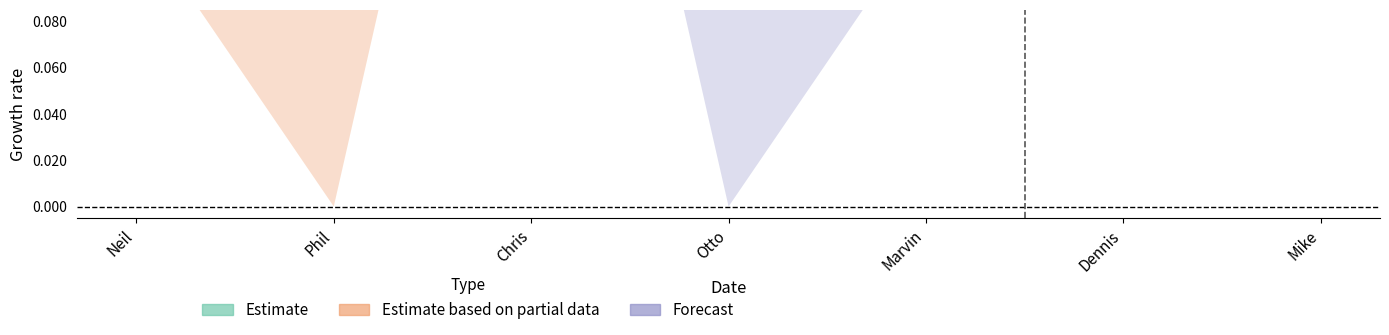

What is the difference between the maximum and minimum values in the Forecast series?

0.5